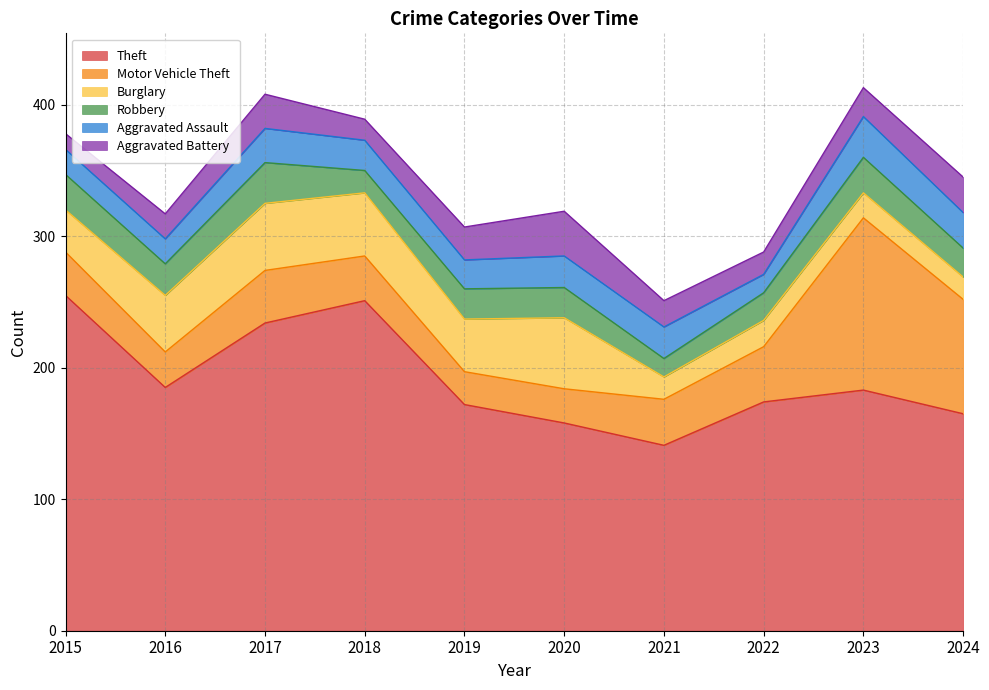

Does the chart have visible grid lines?

Yes